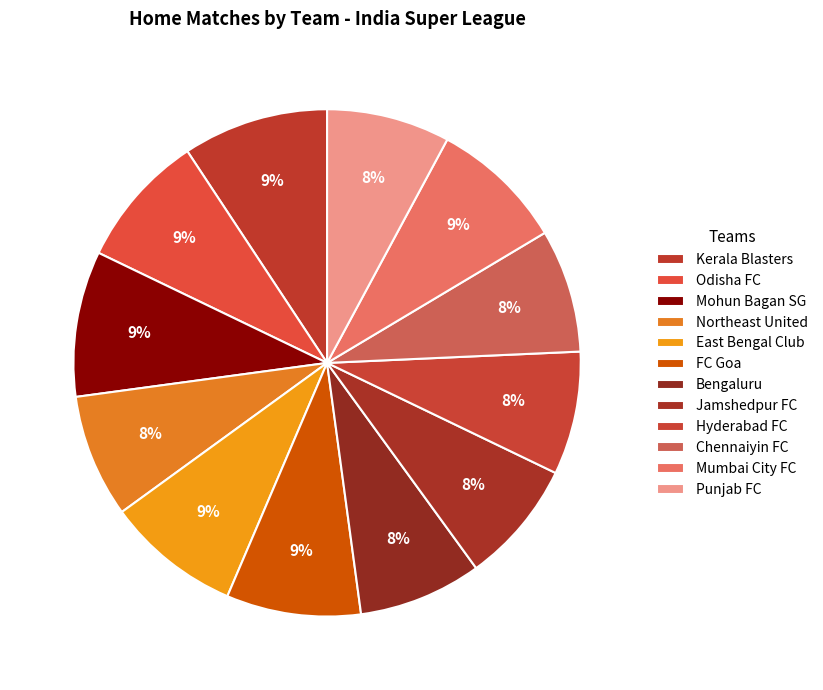

Is the sum of Bengaluru and Mohun Bagan SG greater than half?

No